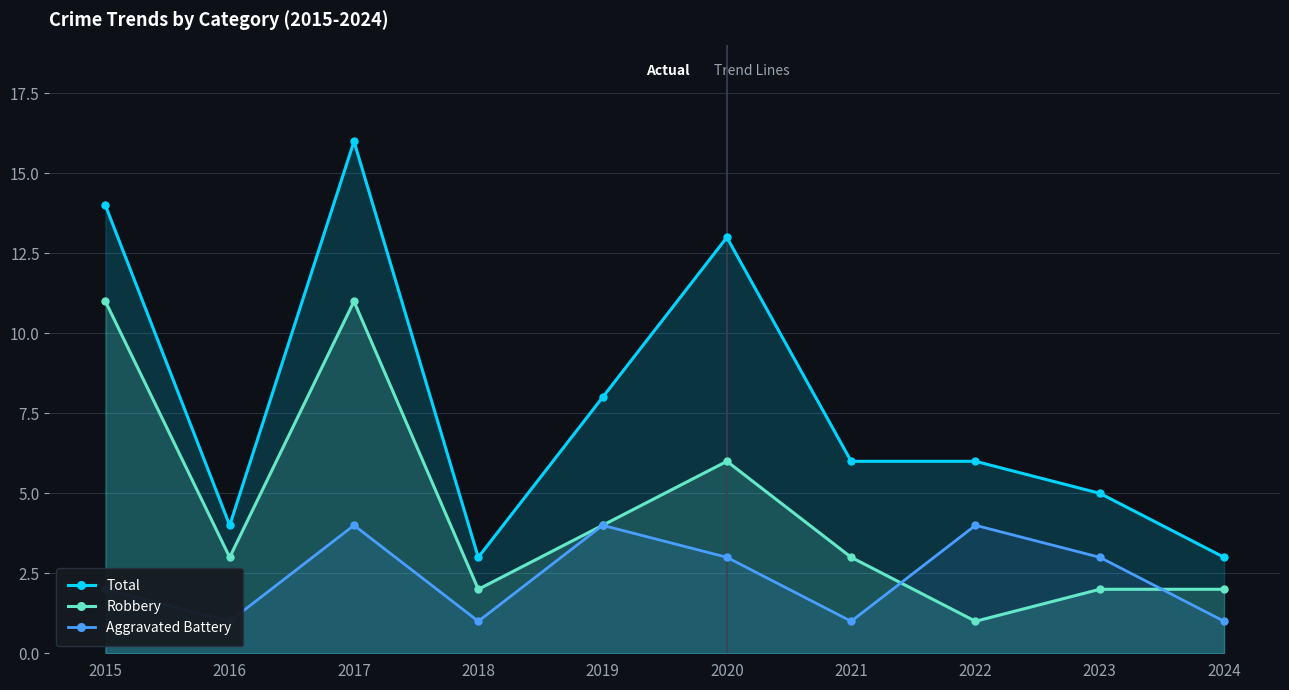

How many data points in Total are above 6?

4